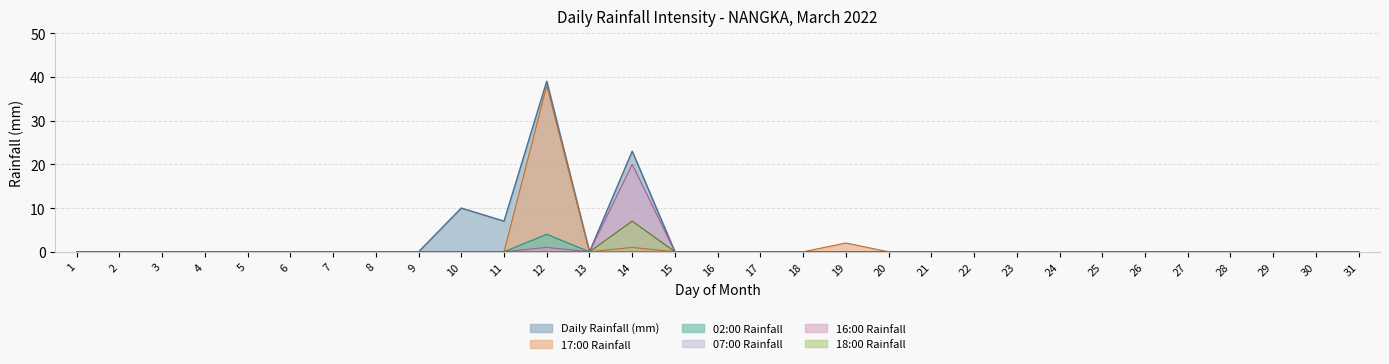

True or false: 16:00 Rainfall has more than 0 interior local peaks.

True